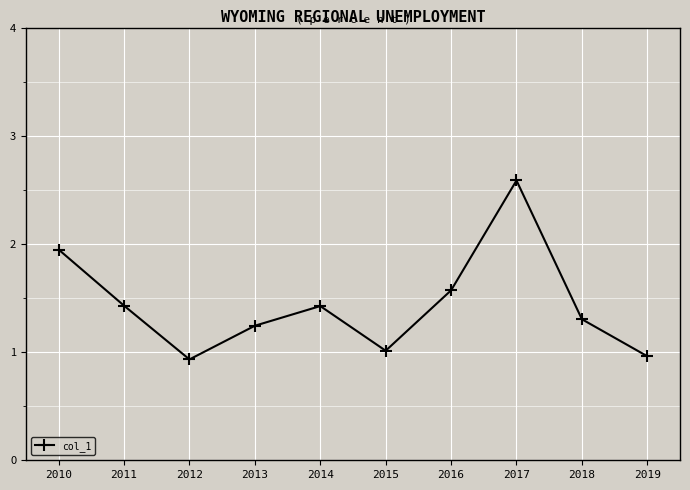

Which label corresponds to the largest value in the chart?

2017